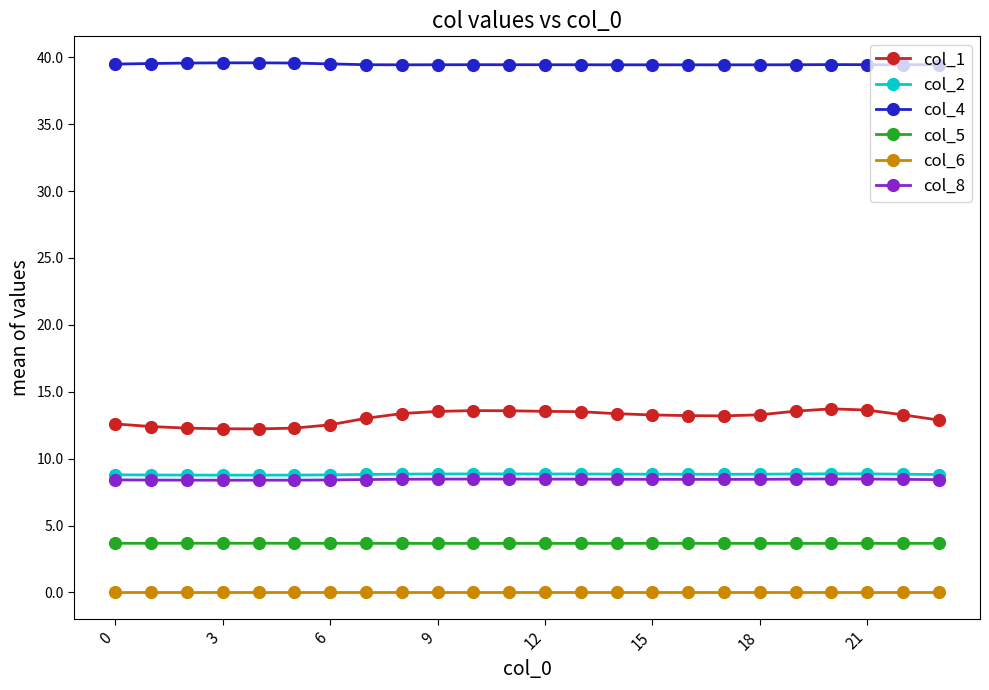

What is the difference between the maximum and second lowest values in the col_2 series?

0.1